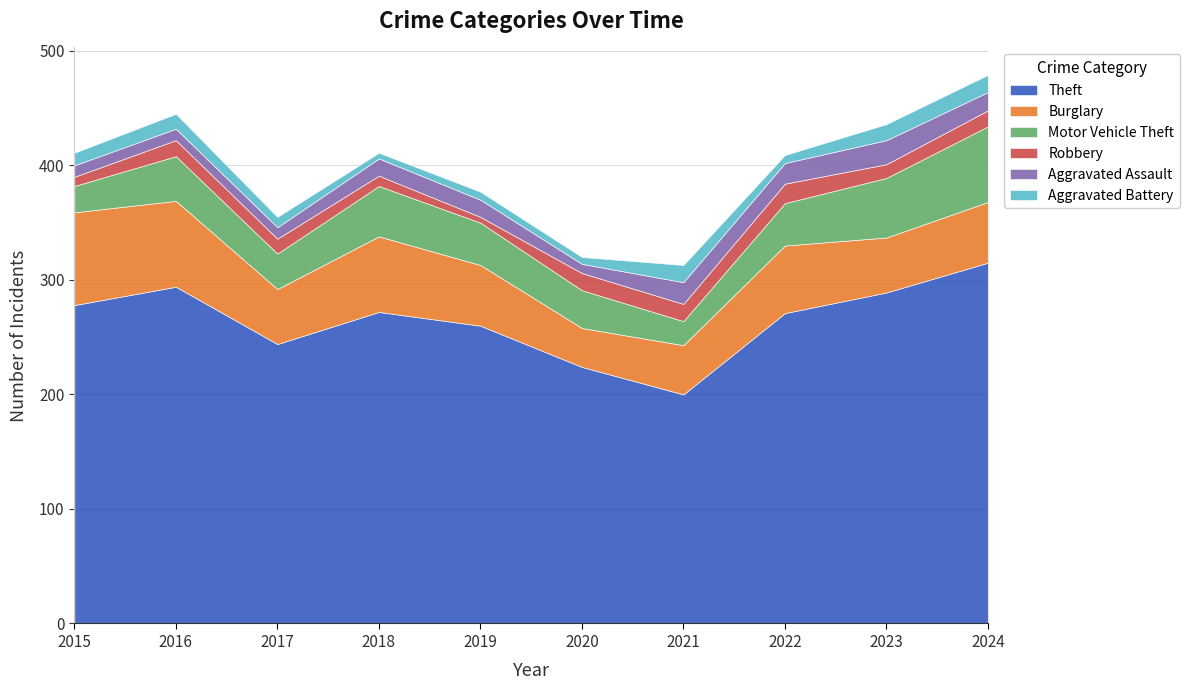

True or false: Aggravated Assault and Motor Vehicle Theft intersect in this chart.

False